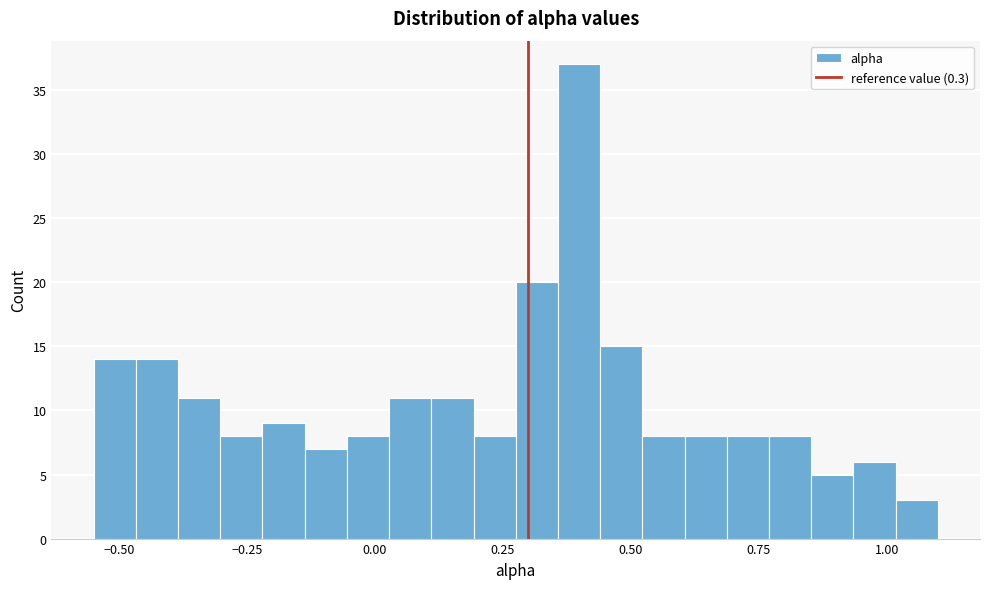

Around what value on the x-axis is the tallest bar? Give the approximate position of its centre, as read against the axis.

0.40